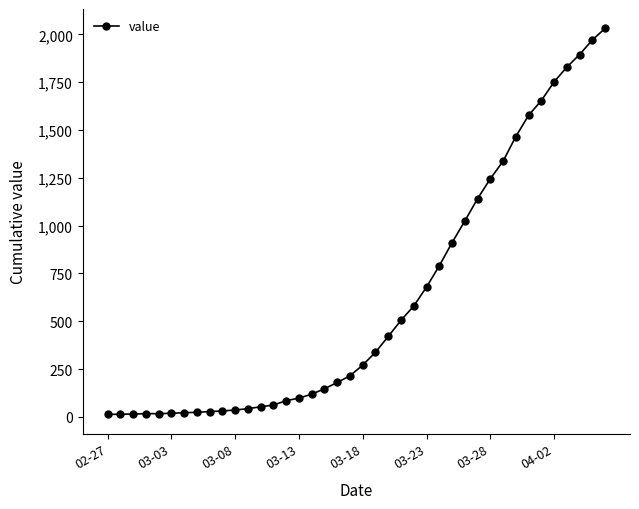

What is the average value?

616